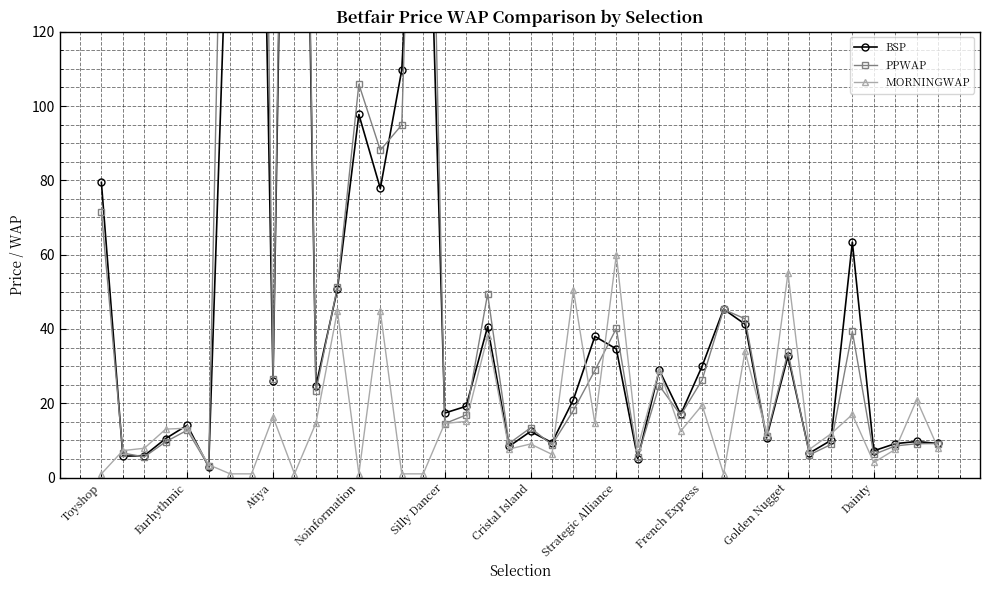

Which series ends up on top after the final intersection of BSP and PPWAP?

BSP